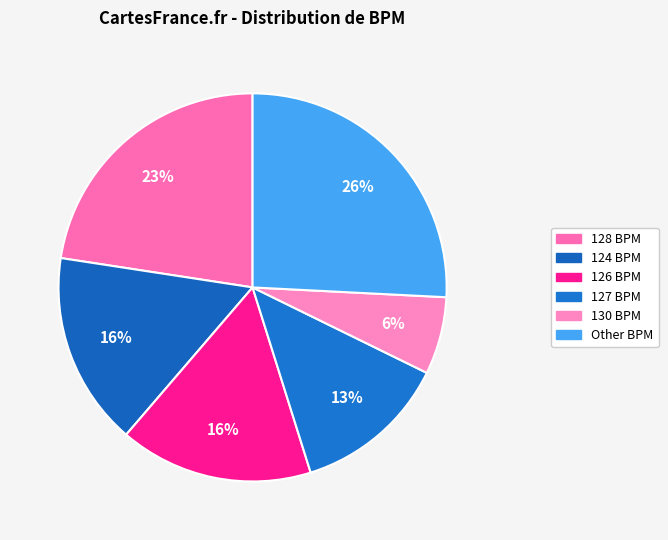

Is there any slice that represents more than half of the pie?

No